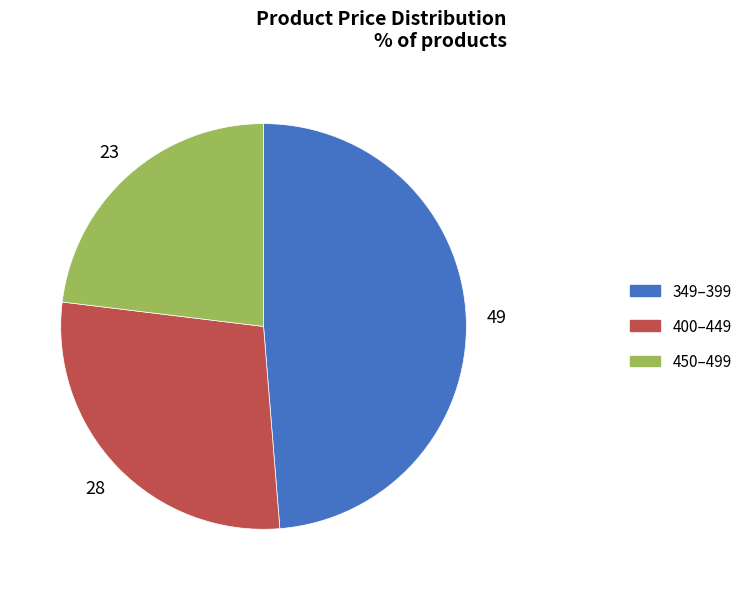

Does any single category account for the majority?

No